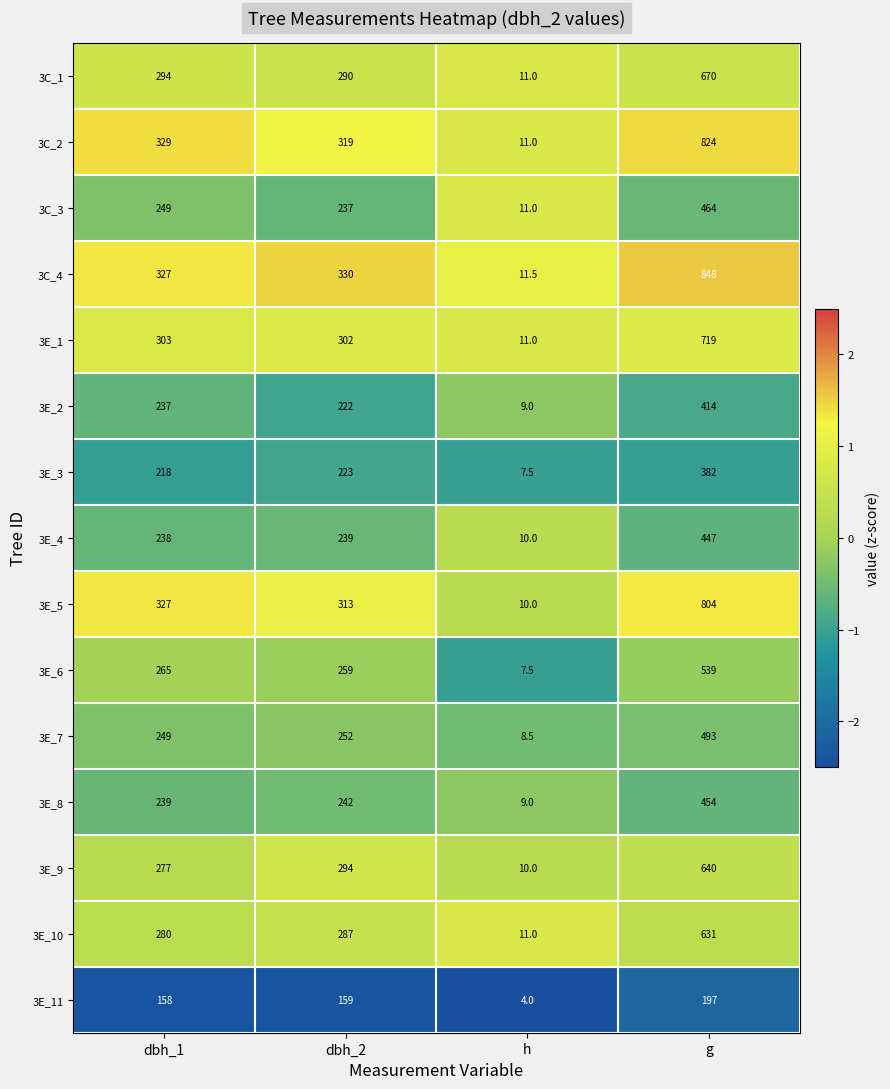

How many data points does each series have?

4